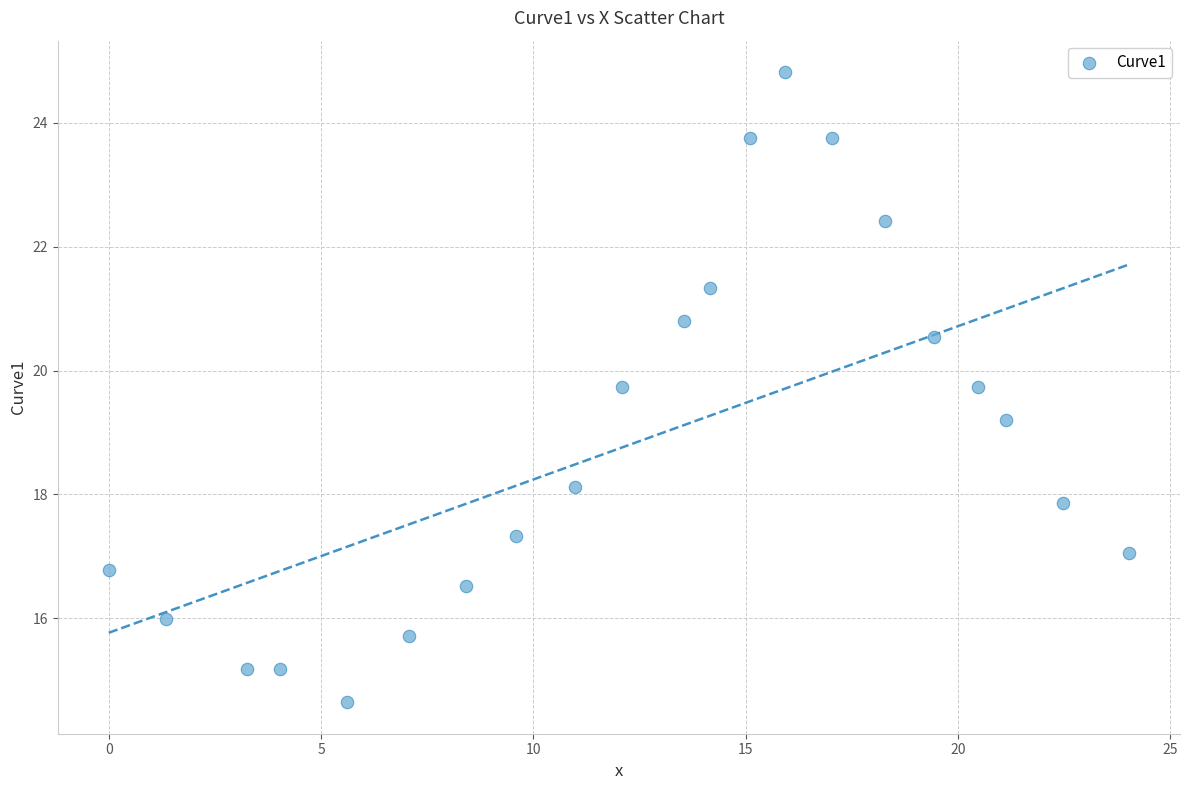

What Y value in the scatter plot is closest to 19?

19.2